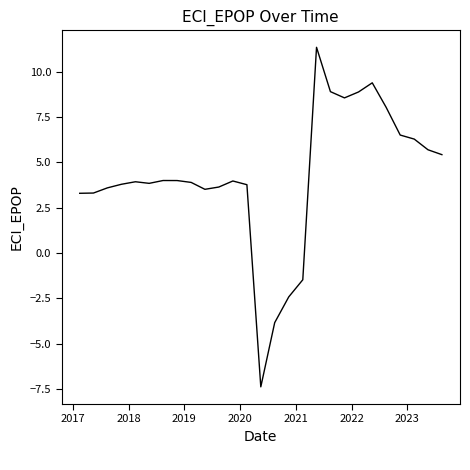

What is the greatest value displayed?

11.3